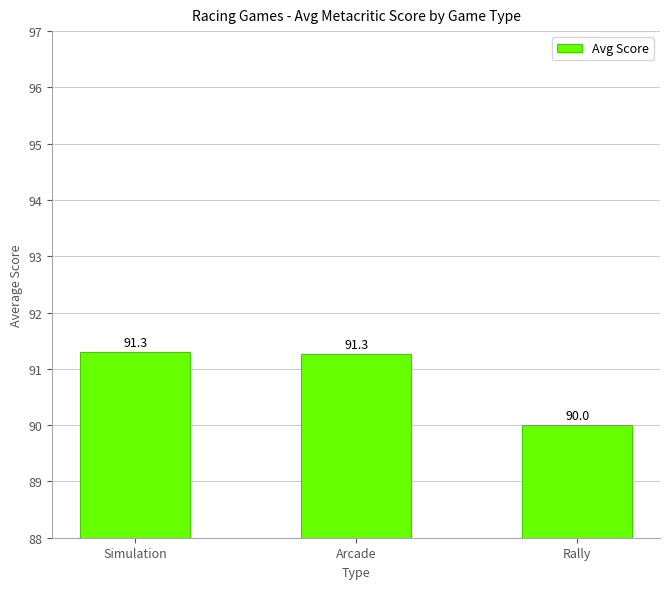

What position from the right is Arcade?

2